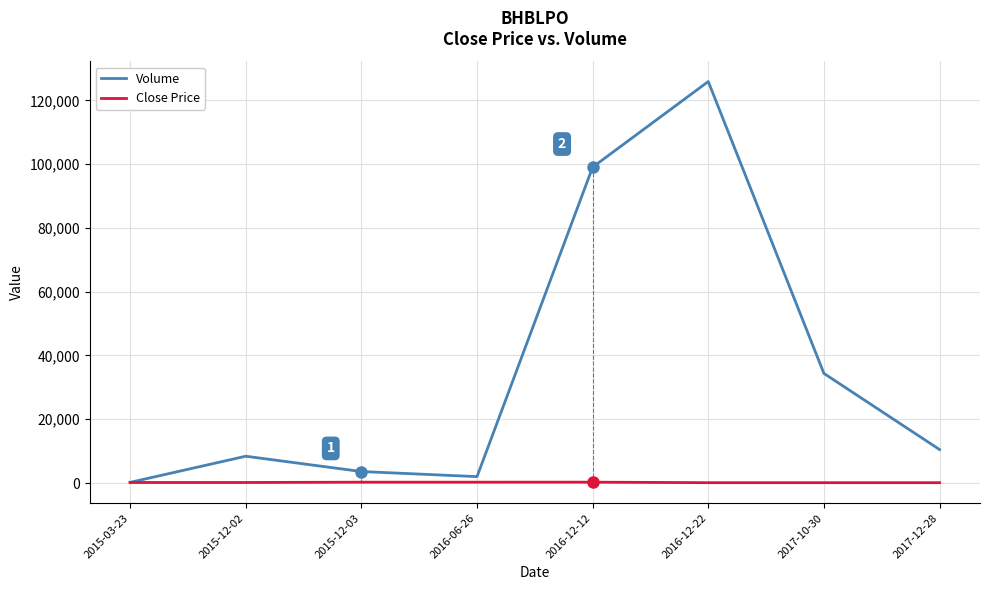

What is the difference between the maximum and second lowest values in the Close Price series?

161